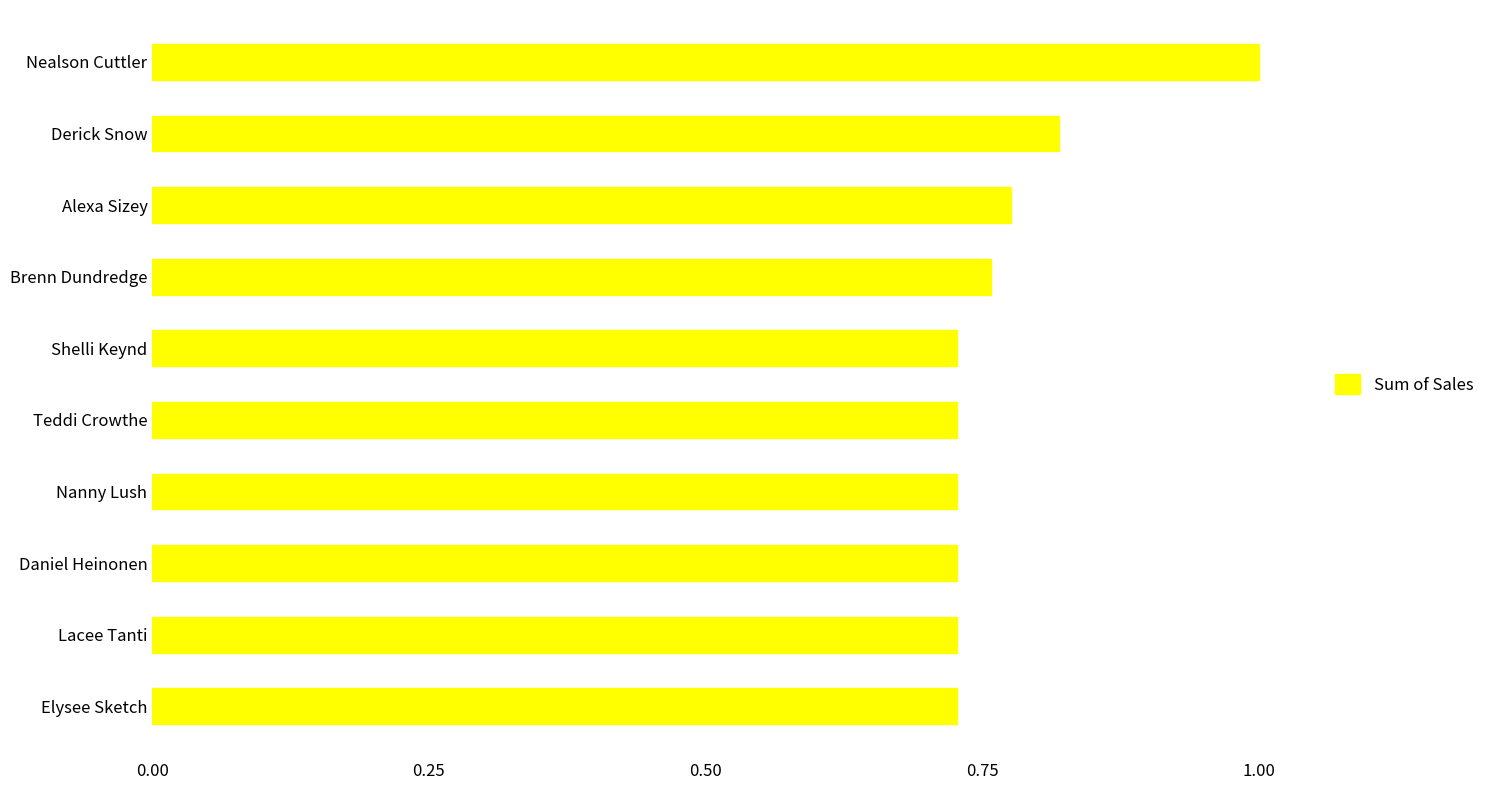

What is the sum of all values?

7.7